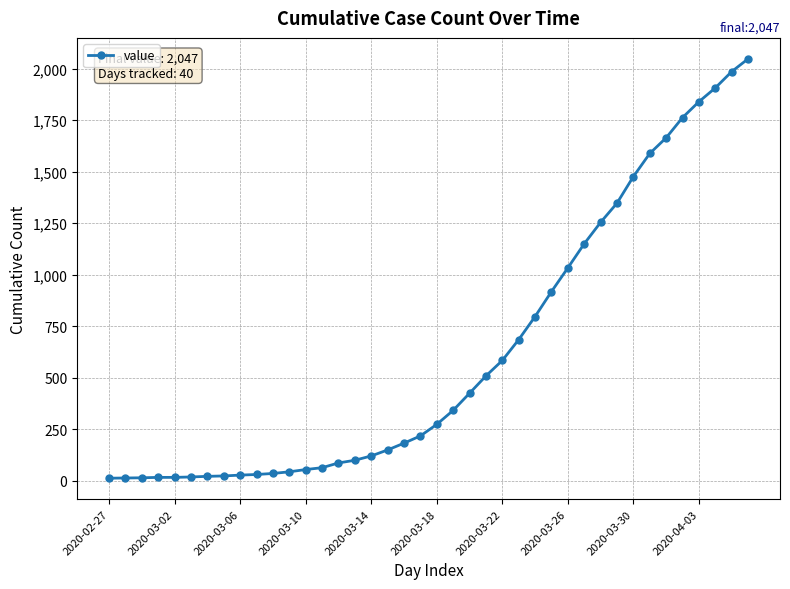

What is the difference between the maximum and minimum values?

2034